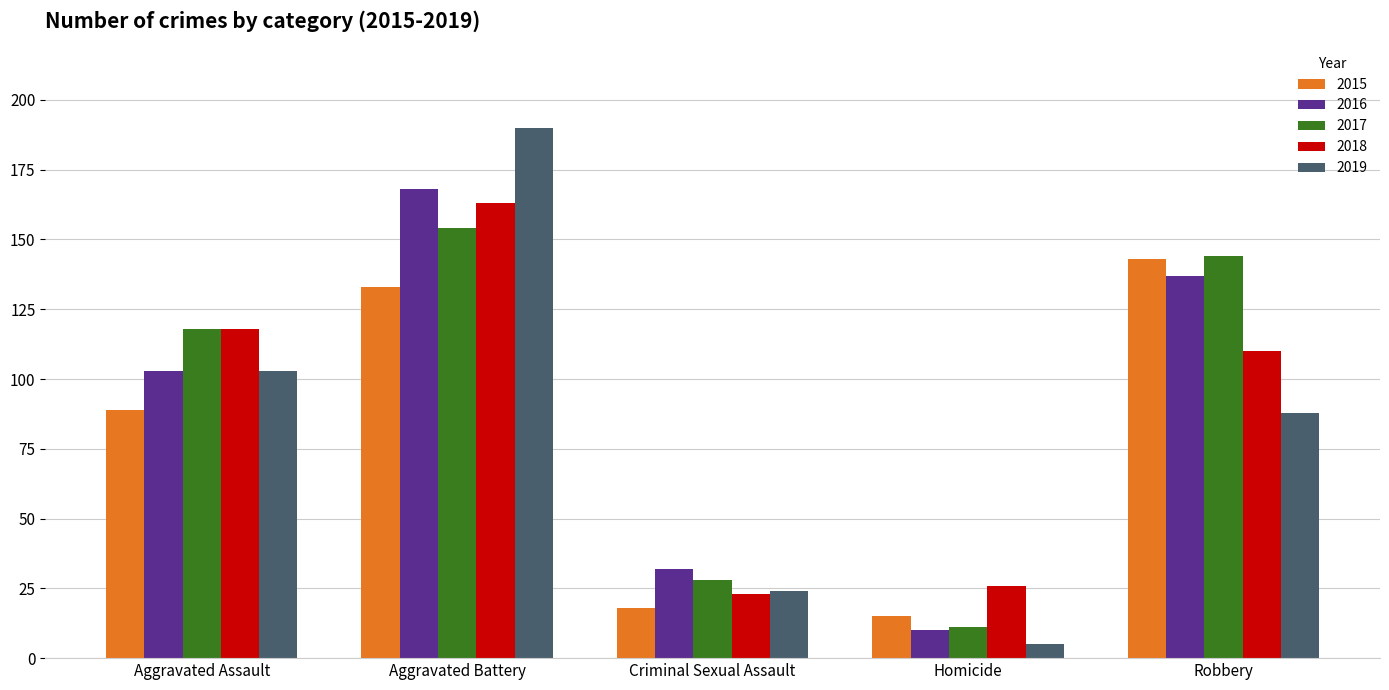

At which category is the sum across all series the highest?

Aggravated Battery